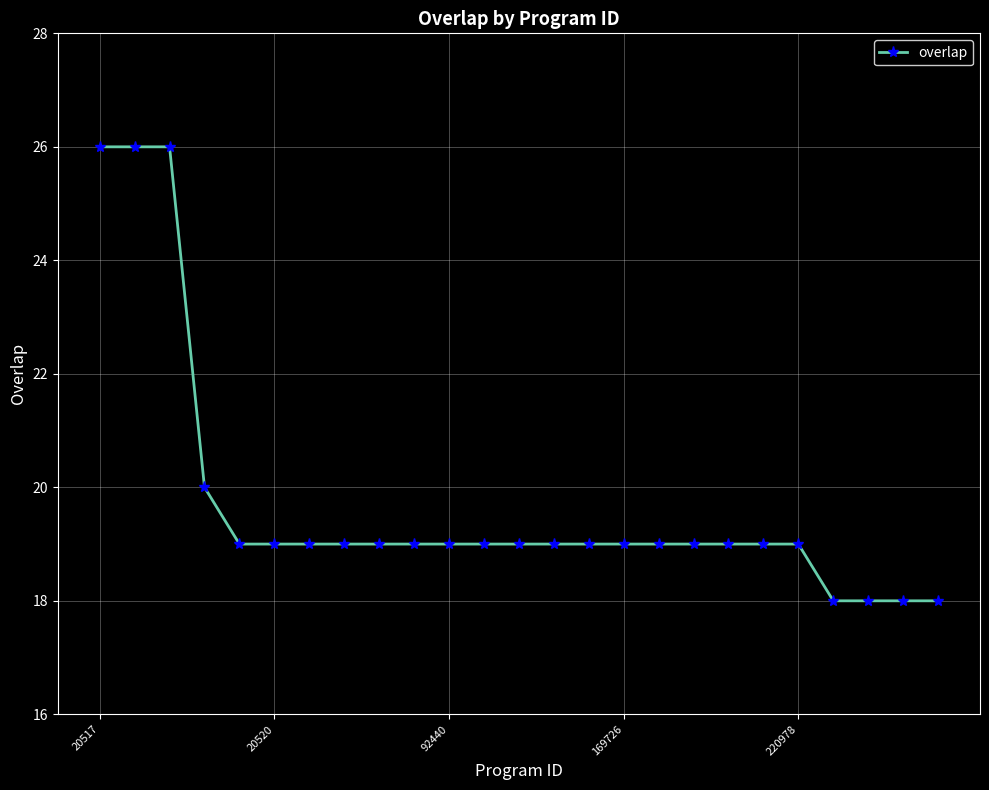

Reading left to right, extract all data points from this chart.

26	26	26	20	19	19	19	19	19	19	19	19	19	19	19	19	19	19	19	19	19	18	18	18	18